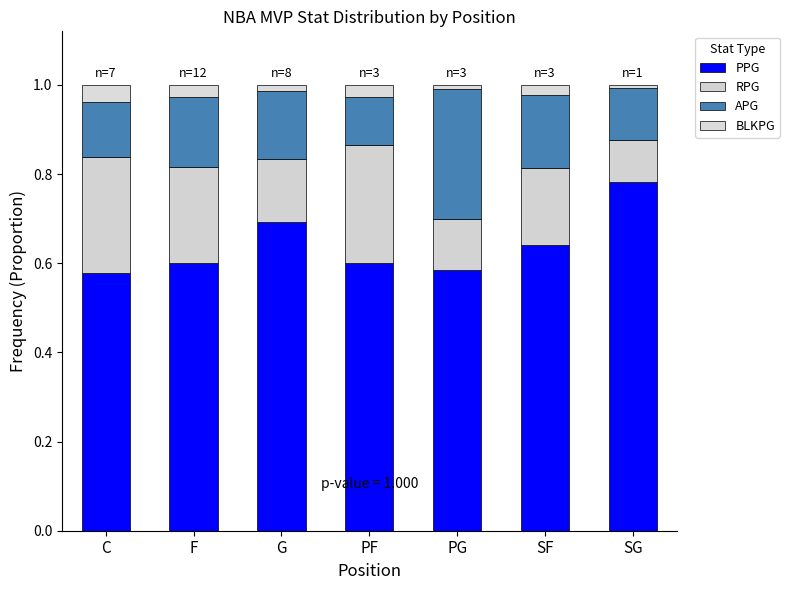

True or false: APG has a value of 0.1 at F.

False